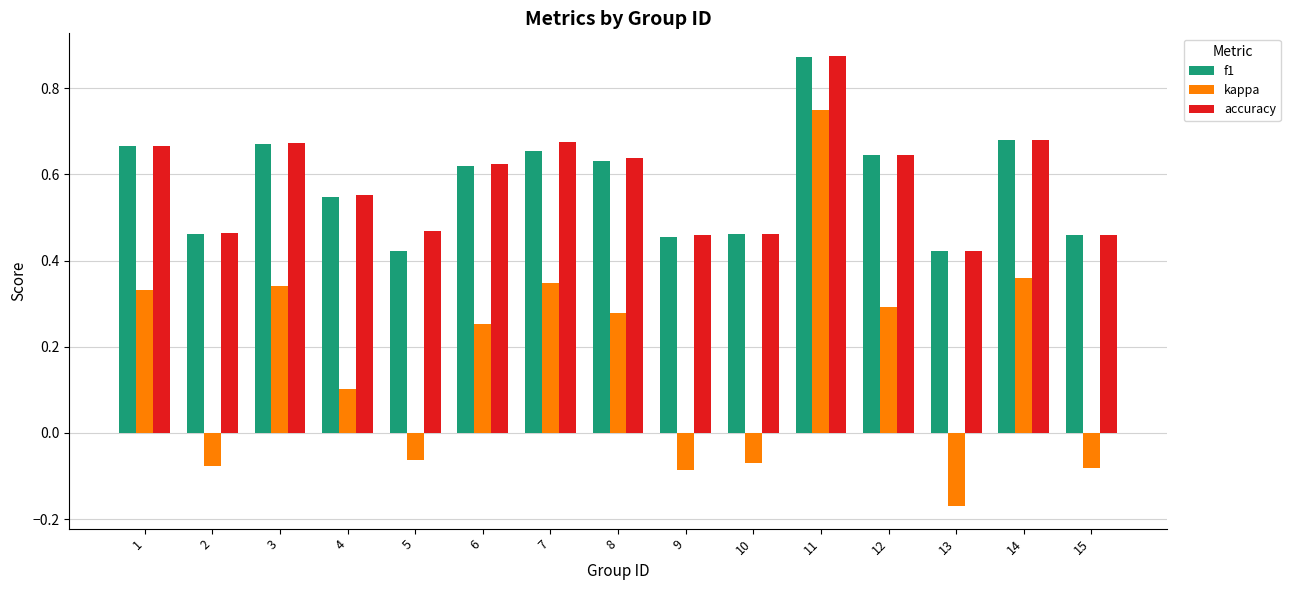

What is the total value across all series at 3?

1.7